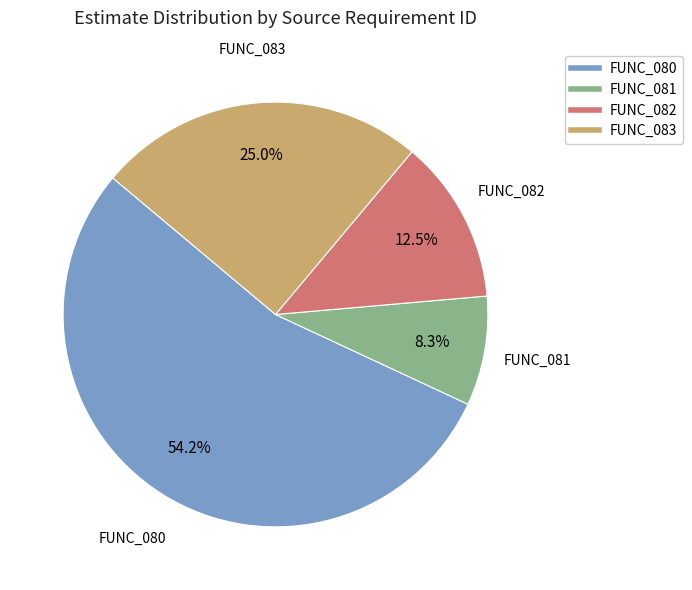

Is there any slice that represents more than half of the pie?

Yes